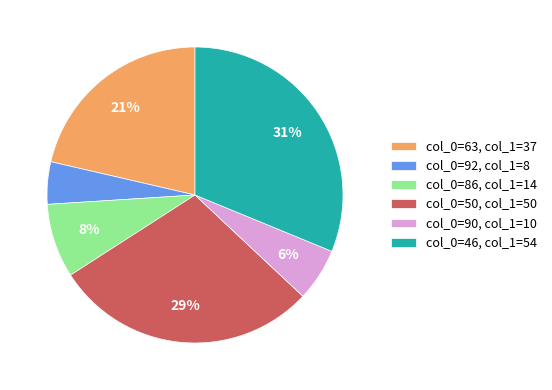

To the nearest percent, what portion does col_0=90, col_1=10 represent?

6%